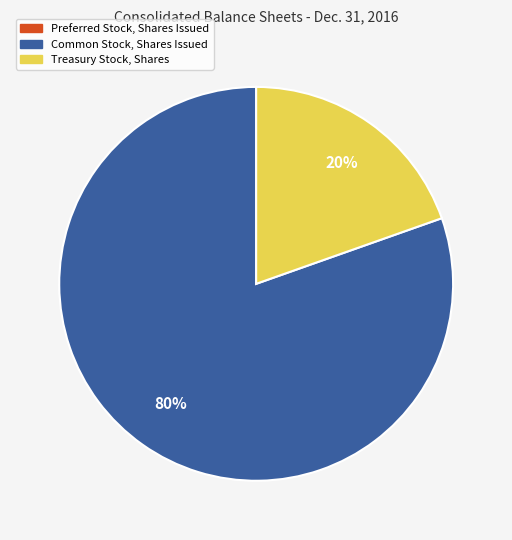

To the nearest percent, what is the average slice percentage?

33%